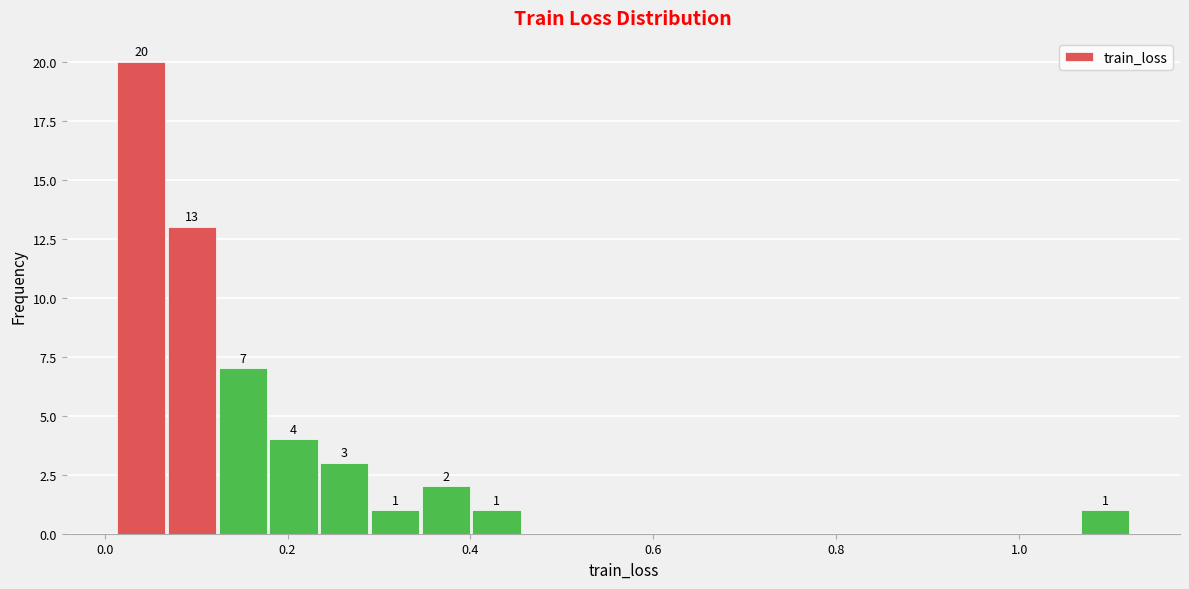

Read against the x-axis, roughly where is the centre of the tallest bar?

0.04